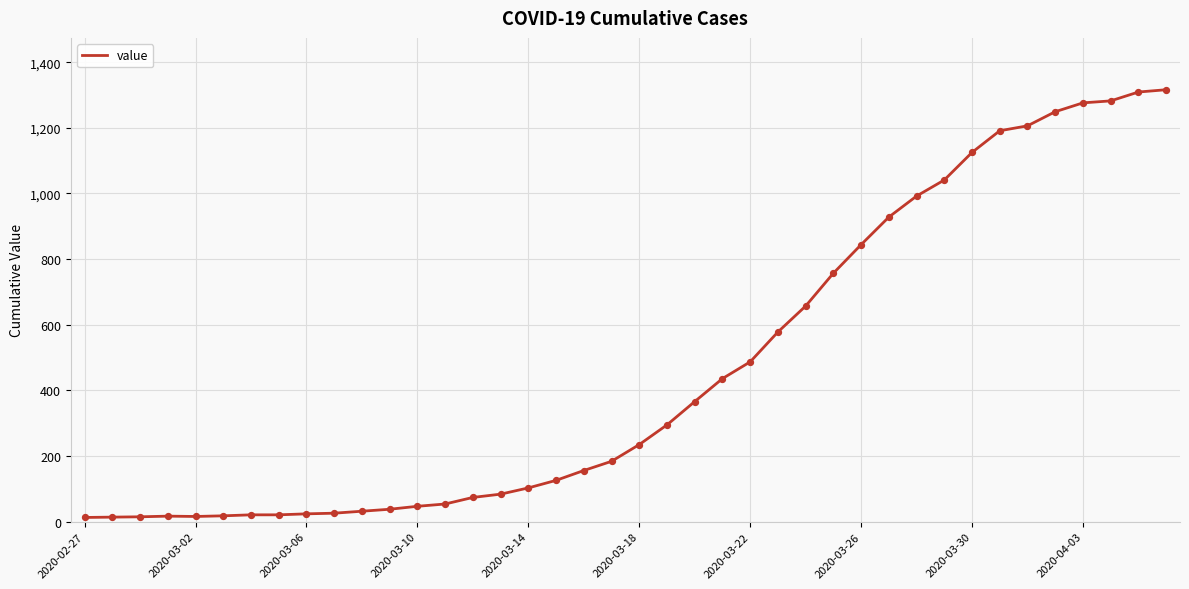

What is the difference between the maximum and minimum values?

1303